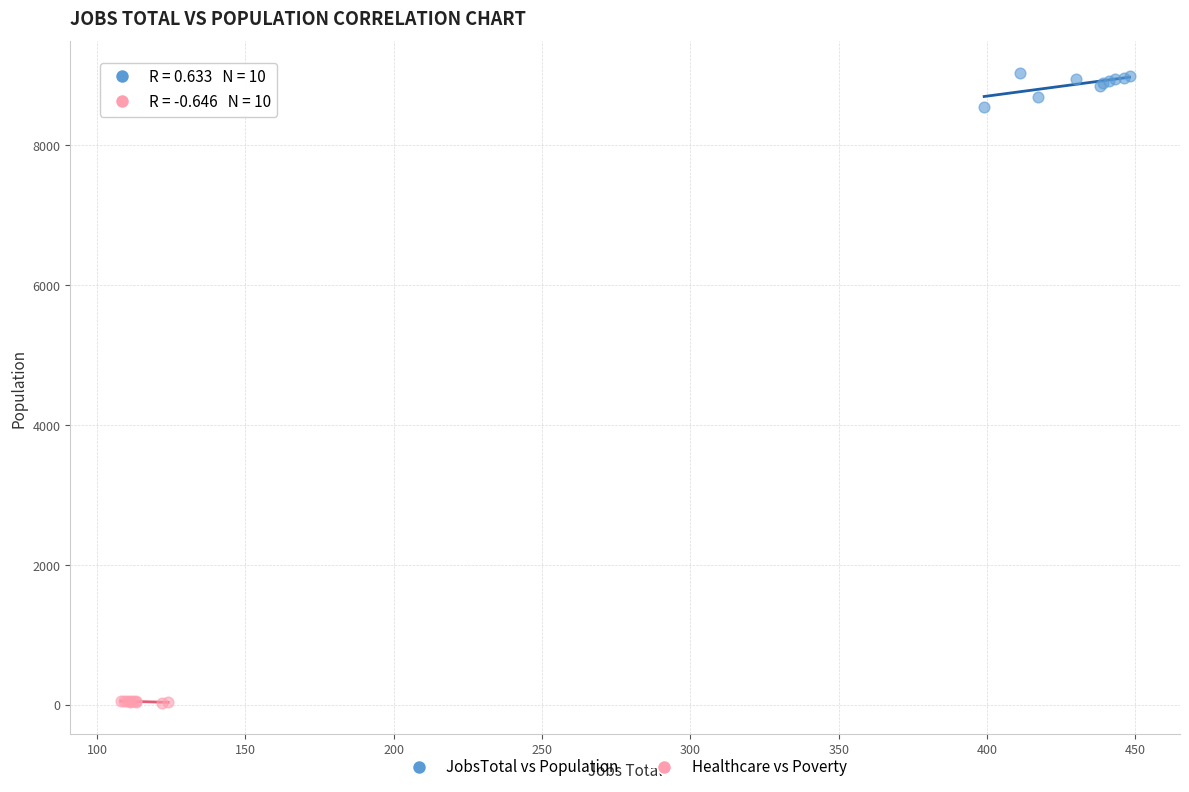

Which series has the widest spread of Y values?

JobsTotal vs Population